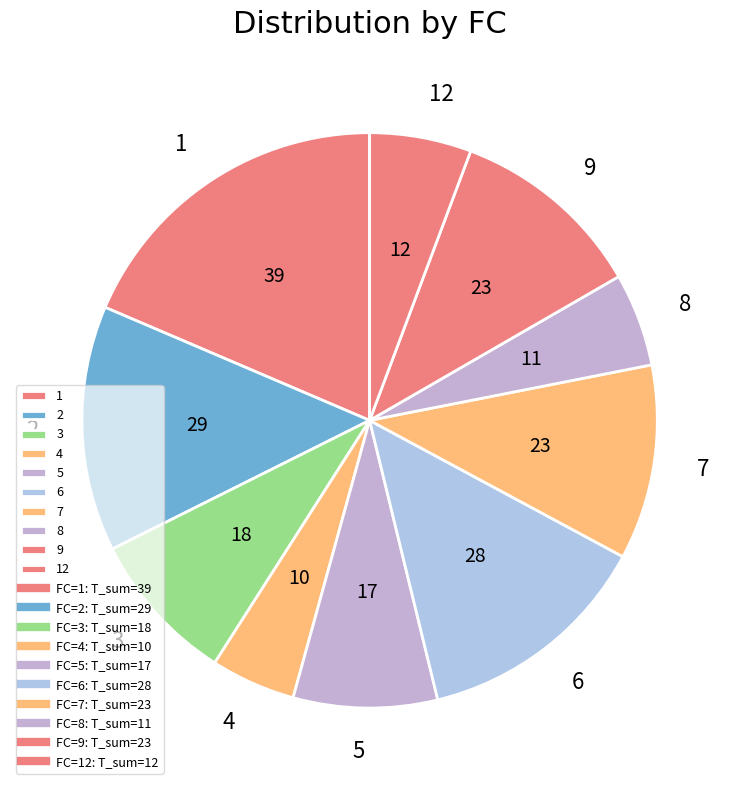

Do 6 and 12 together represent more than half of the pie?

No